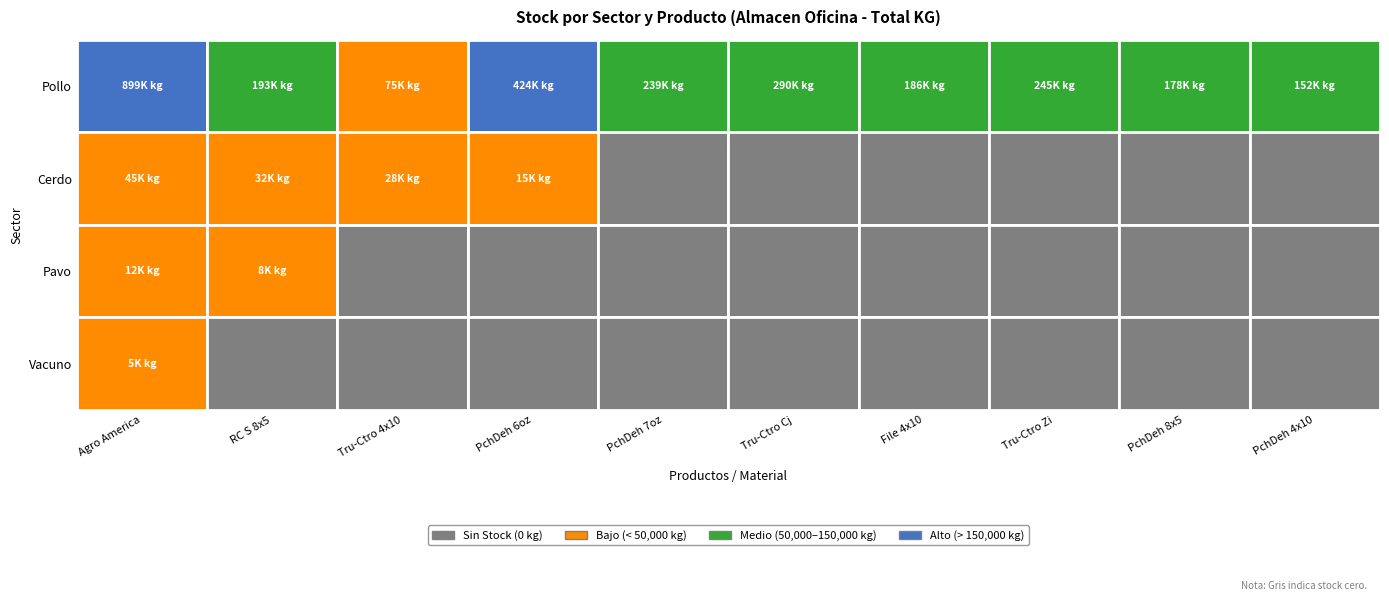

The Vacuno series shows 3092 at 0. True or false?

False